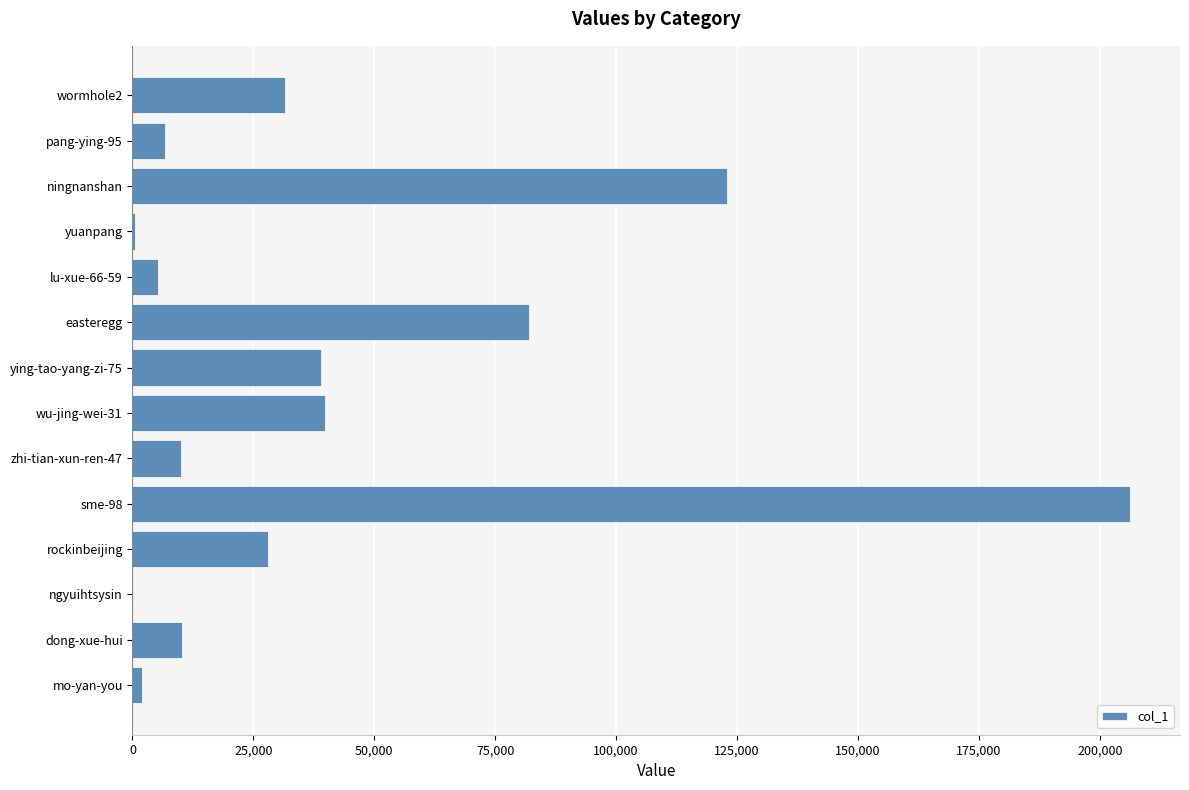

What is the sum of all values?

584246